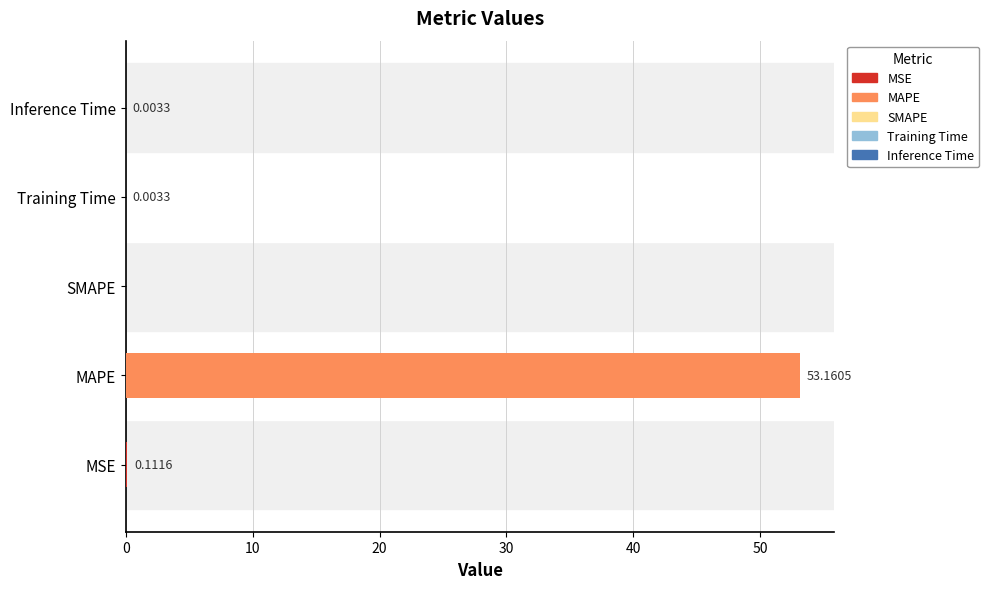

Rank the categories by value from highest to lowest.

MAPE, MSE, Training Time, Inference Time, SMAPE